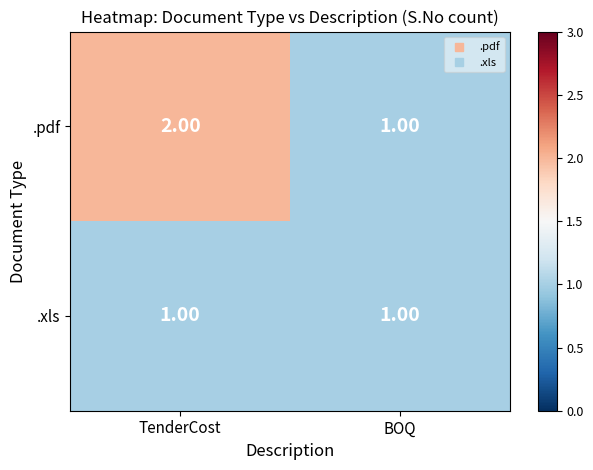

At which label is .pdf closest to 1?

BOQ